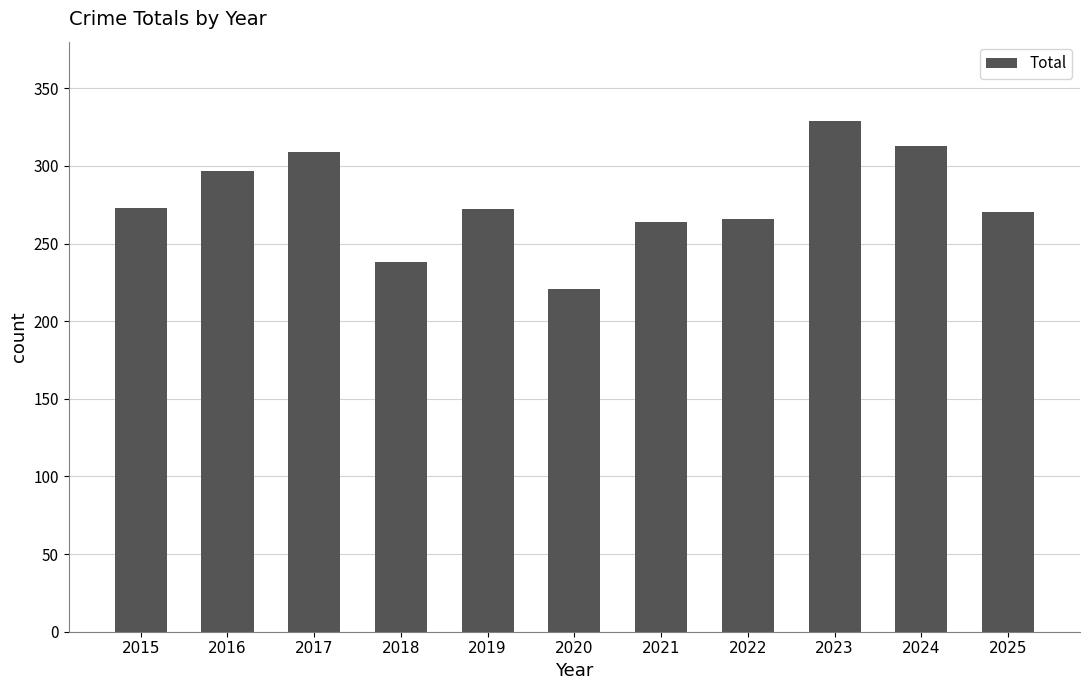

What is the value of the 7th bar from the left?

264